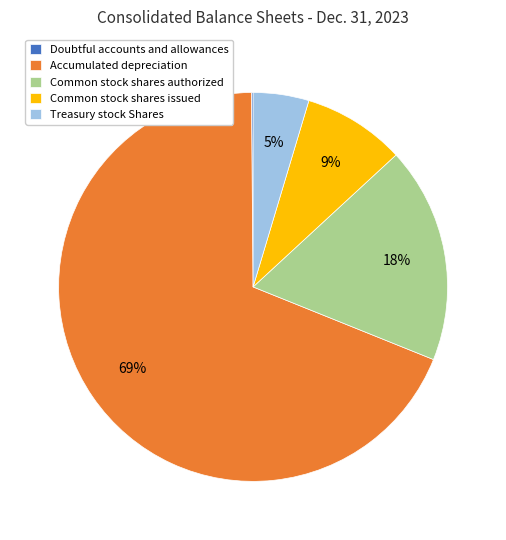

Is there any slice that represents more than half of the pie?

Yes